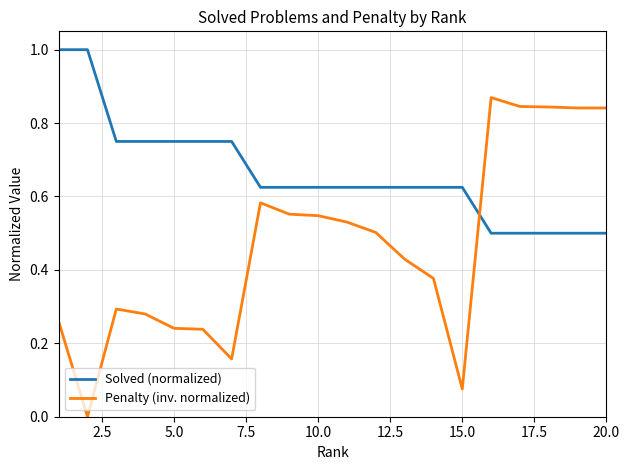

Which series has the largest range (max minus min)?

Penalty (inv. normalized)